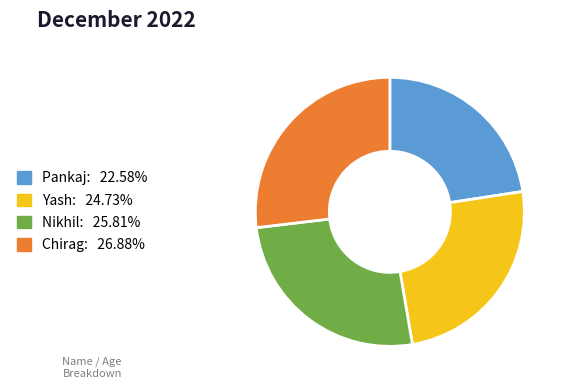

Is there any slice that represents more than half of the pie?

No